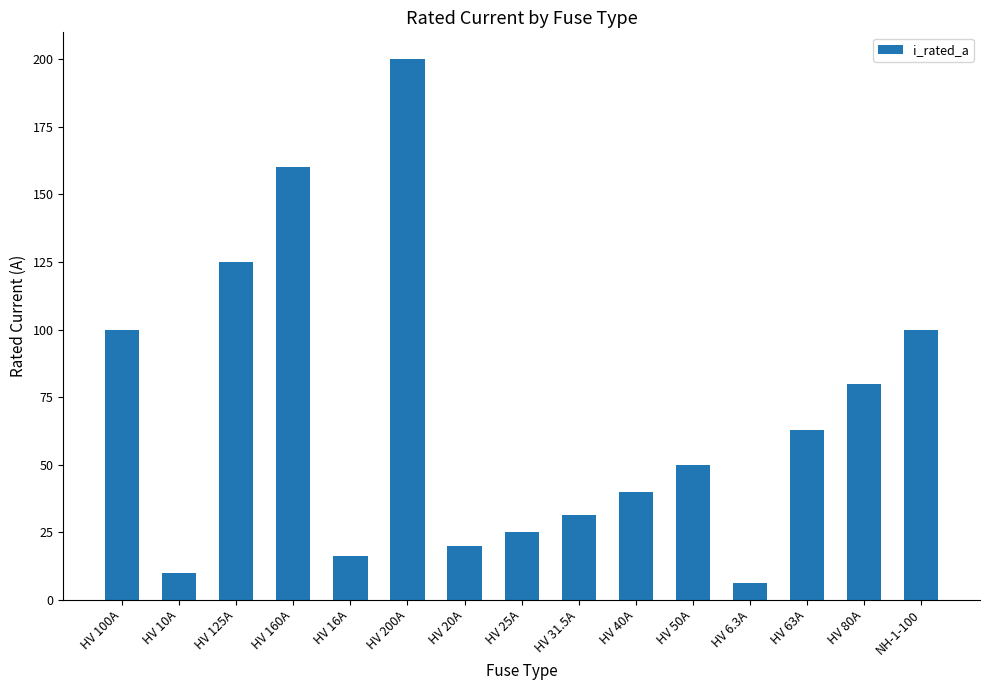

The value at HV 10A is 10.0. True or false?

True